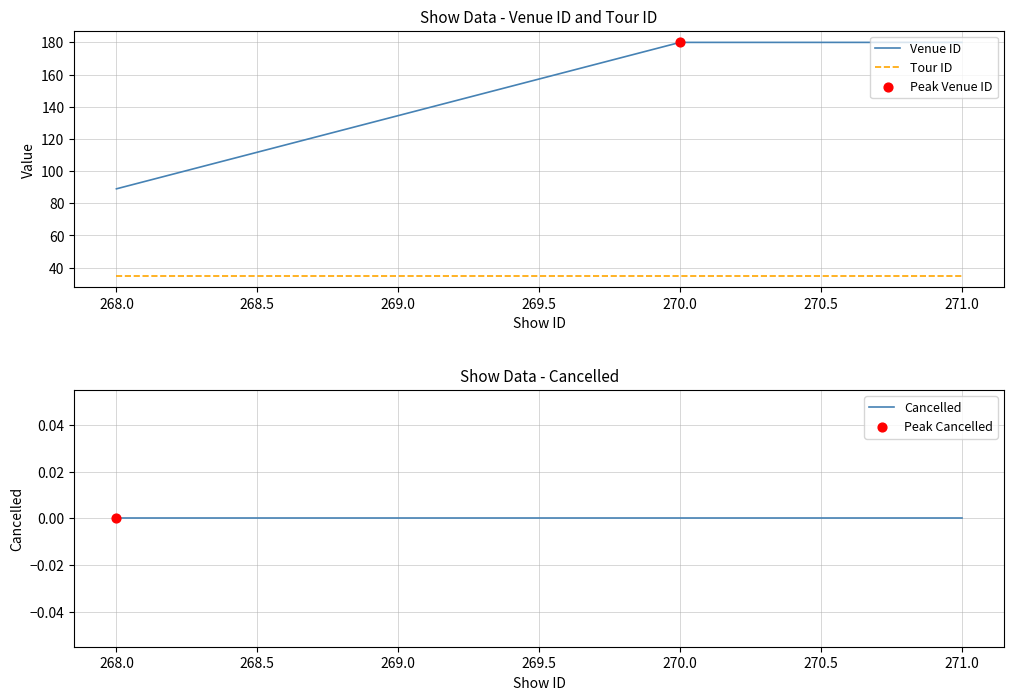

Which series contains the lowest Y value?

Cancelled